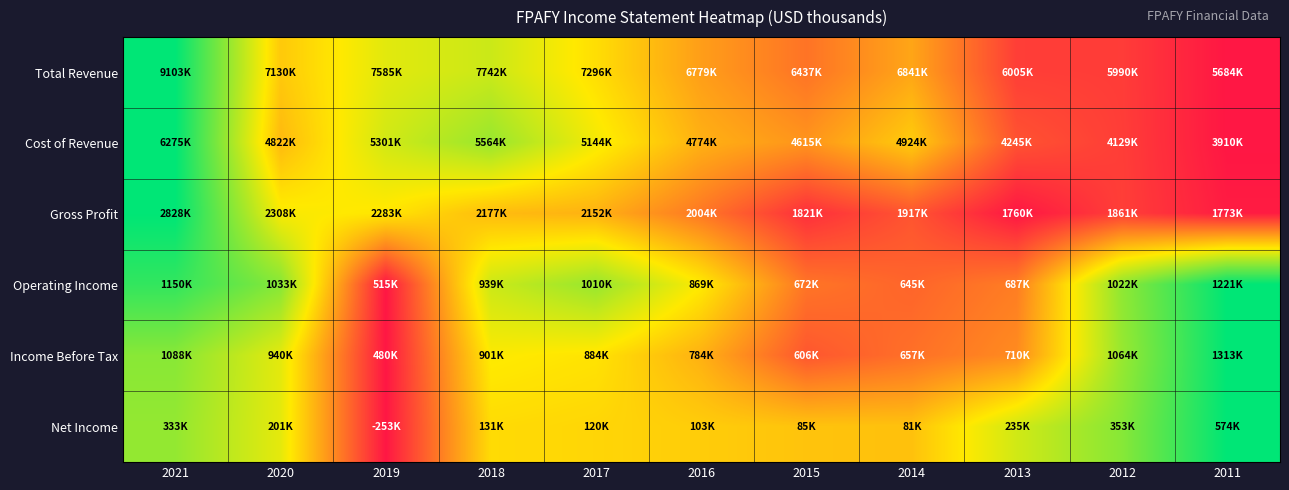

What is the minimum value shown in the chart?

-253900.0